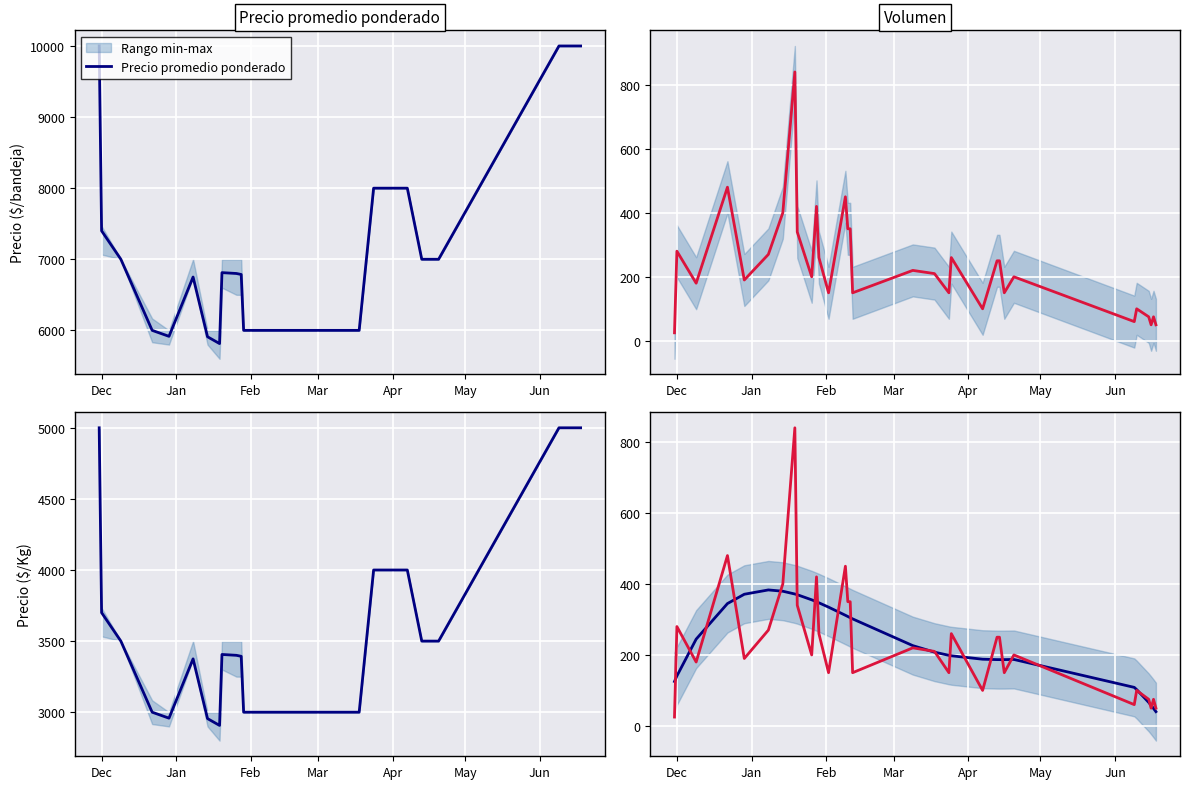

Which series has the largest total across all categories?

Precio promedio ponderado